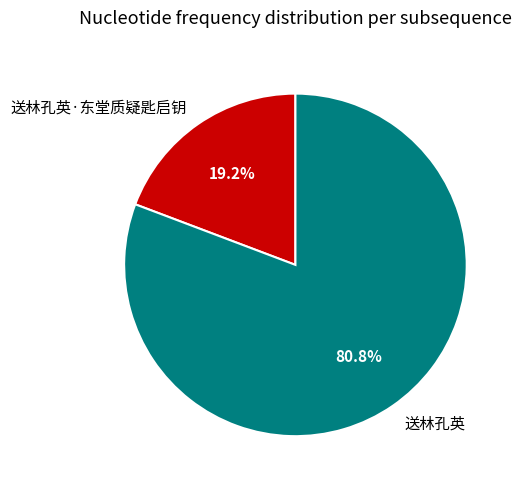

Rank the categories by value from highest to lowest.

送林孔英, 送林孔英·东堂质疑匙启钥